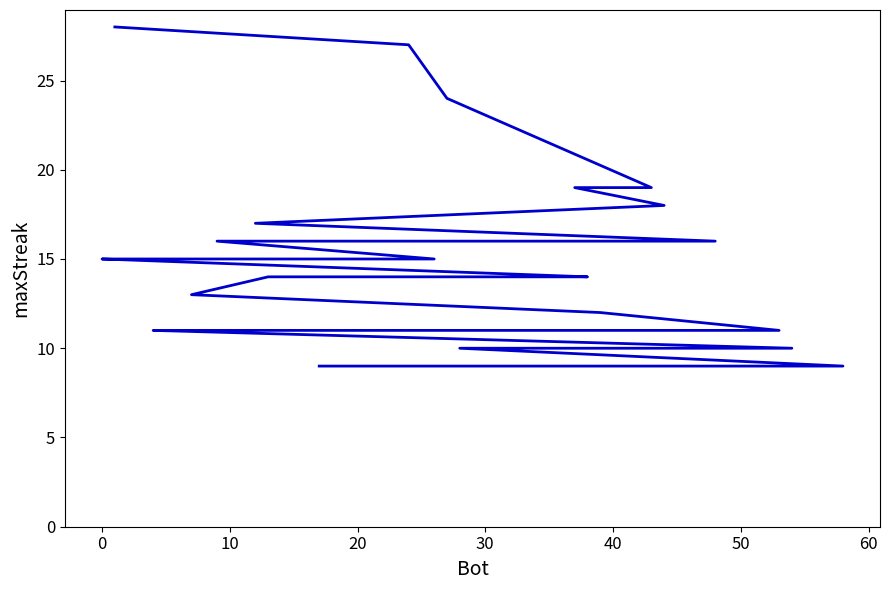

What is the difference between the values at 50 and 13?

2